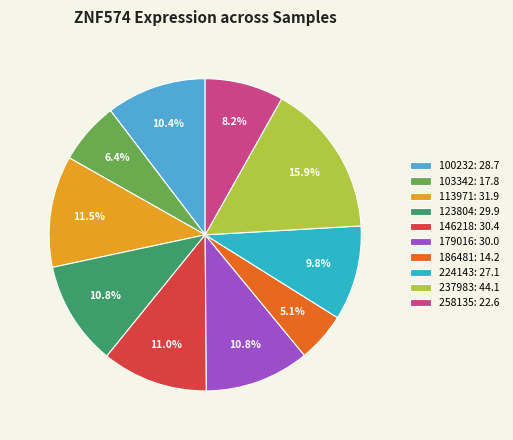

Which has a higher value, 258135 or 100232?

100232